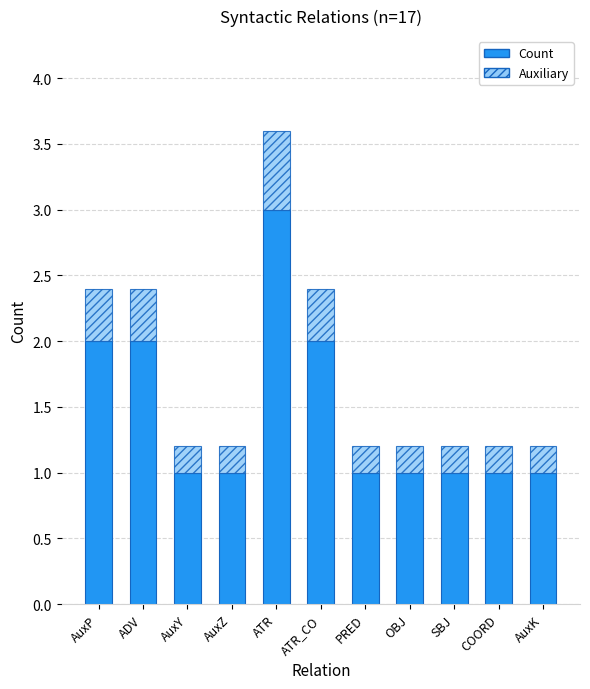

What is the sum of the Count values at ATR and OBJ?

4.0